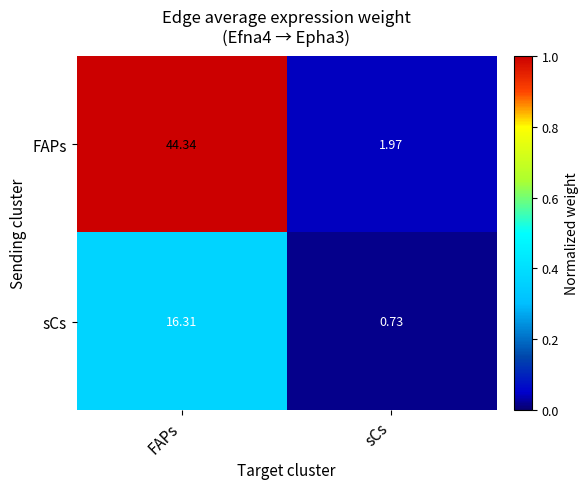

Where does the FAPs series first go above 44?

FAPs